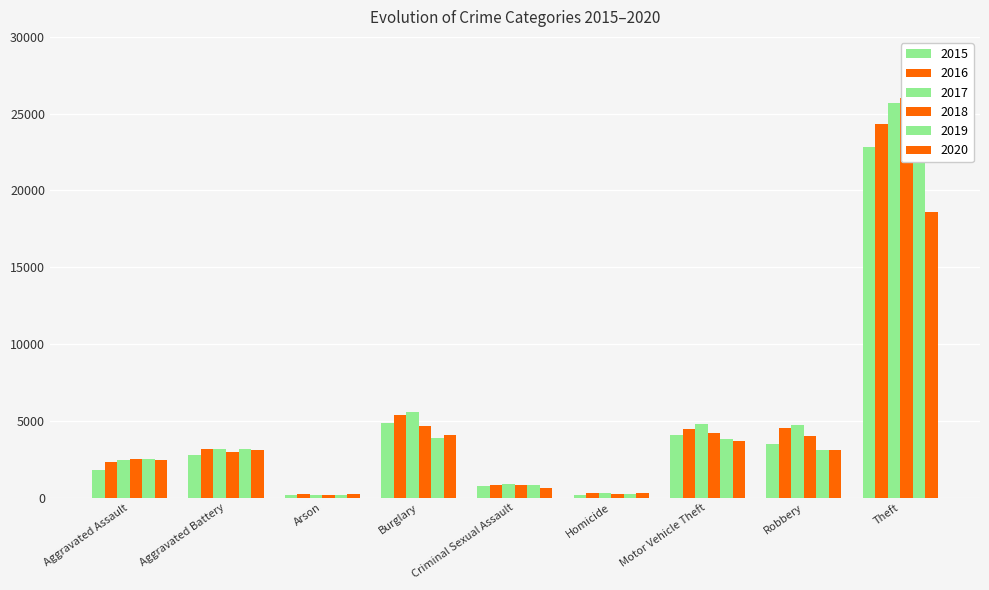

Which category has the lowest value in the 2015 series?

Arson